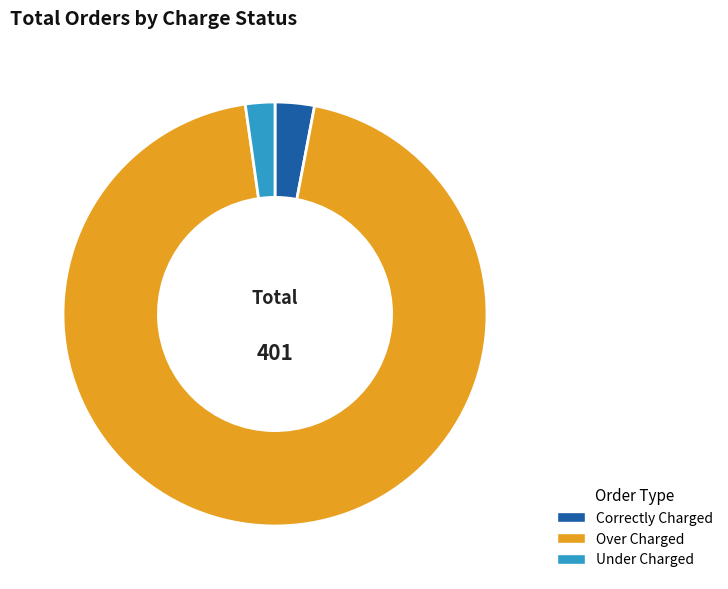

Which has a higher value, Over Charged or Under Charged?

Over Charged